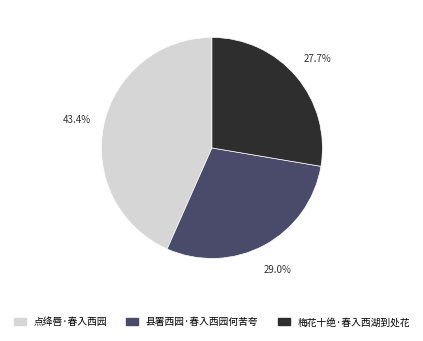

Combined, what portion of the pie is 梅花十绝·春入西湖到处花 and 县署西园·春入西园何苦夸?

56.6%